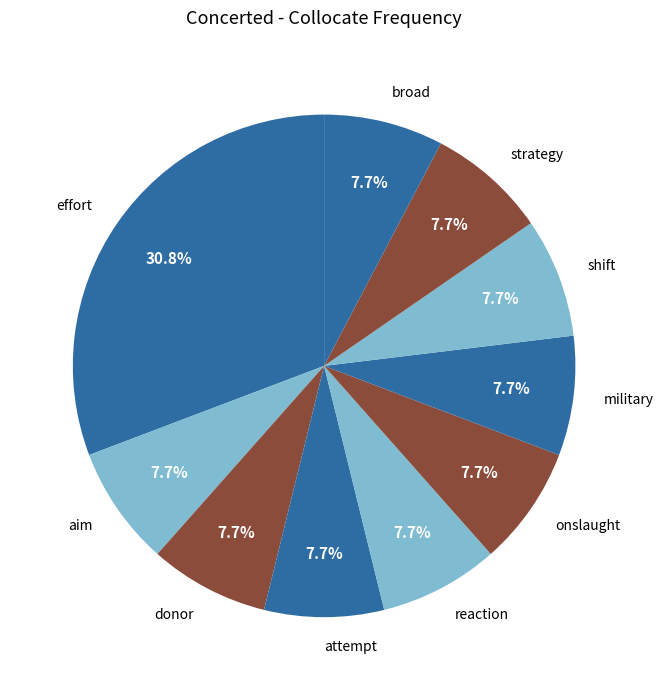

To the nearest percent, what is the difference between the largest and smallest slice percentages?

23%